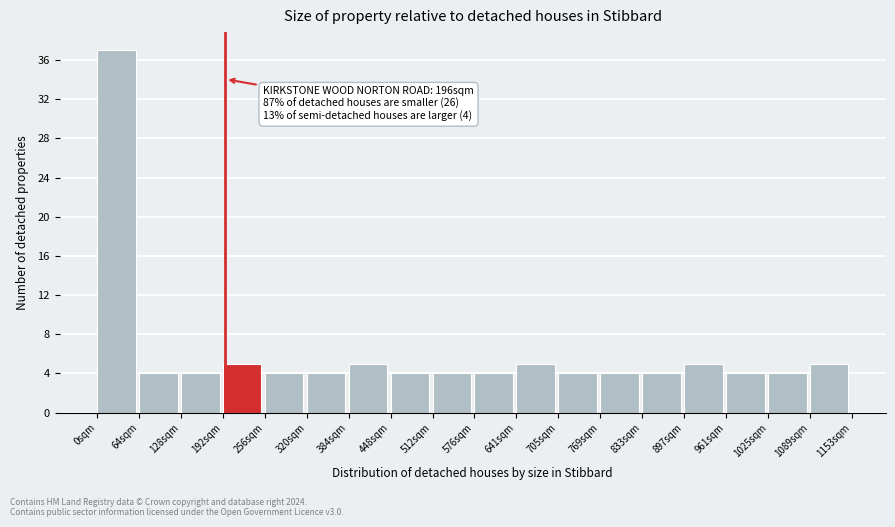

Which range on the x-axis has the tallest bar?

0 to 60